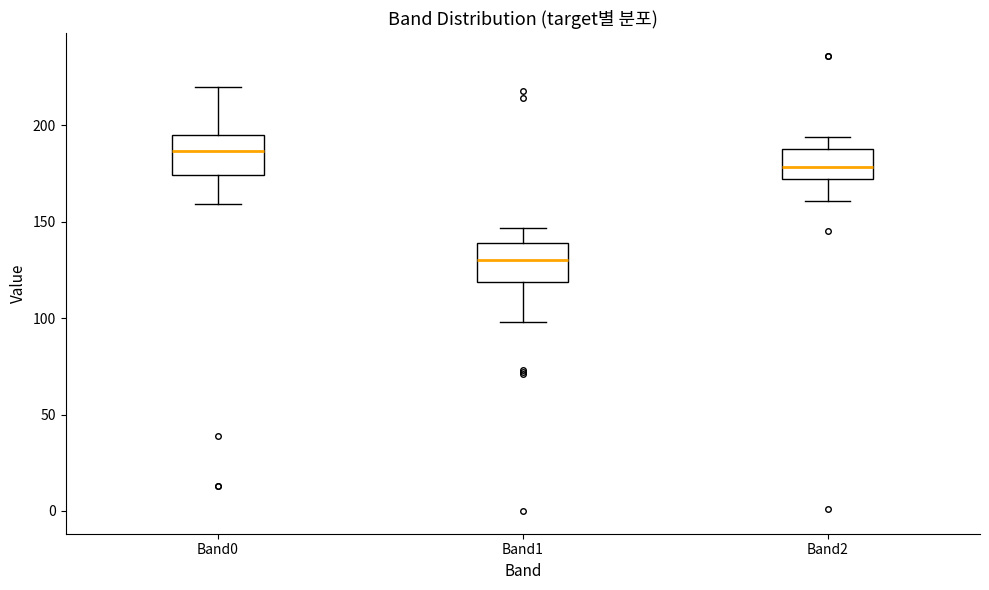

Where does the lower whisker of the box for Band1 end on the y-axis? The values are not printed on the chart, so give them approximately, as read against the axis.

100